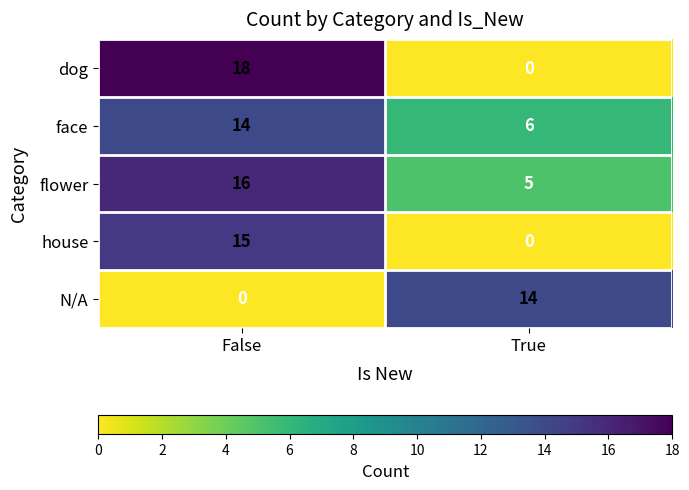

Which series has the widest spread of values?

dog